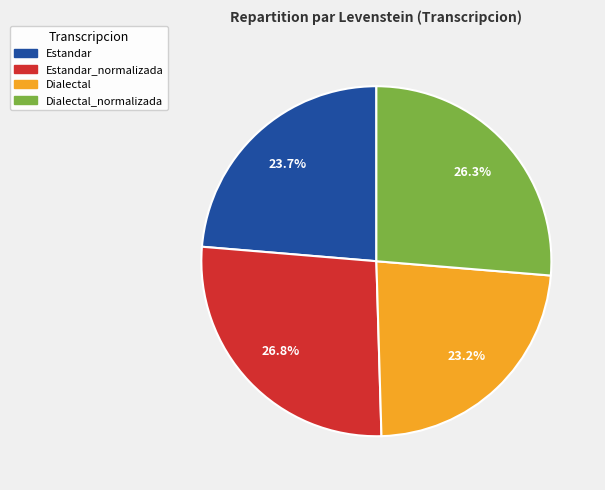

Is there a majority slice in this chart?

No